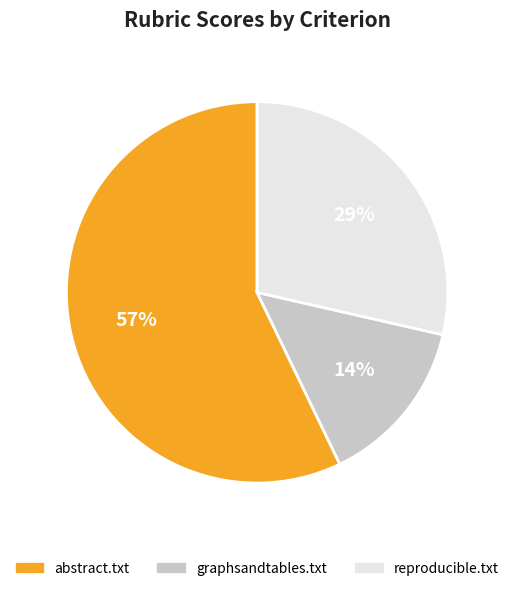

Combined, do graphsandtables.txt and reproducible.txt account for over 50%?

No